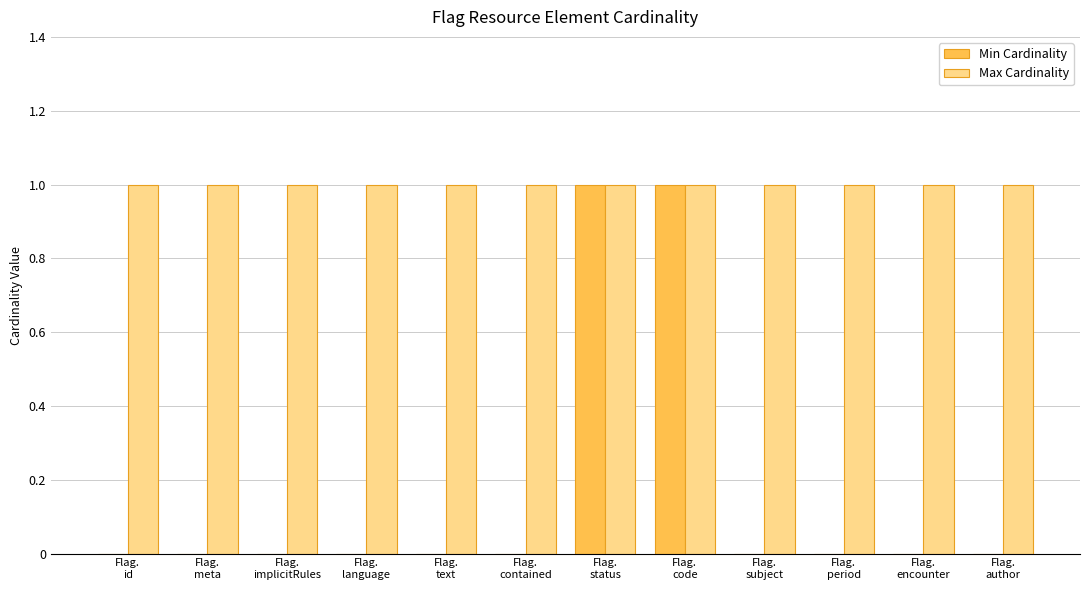

What is the maximum value shown in the chart?

1